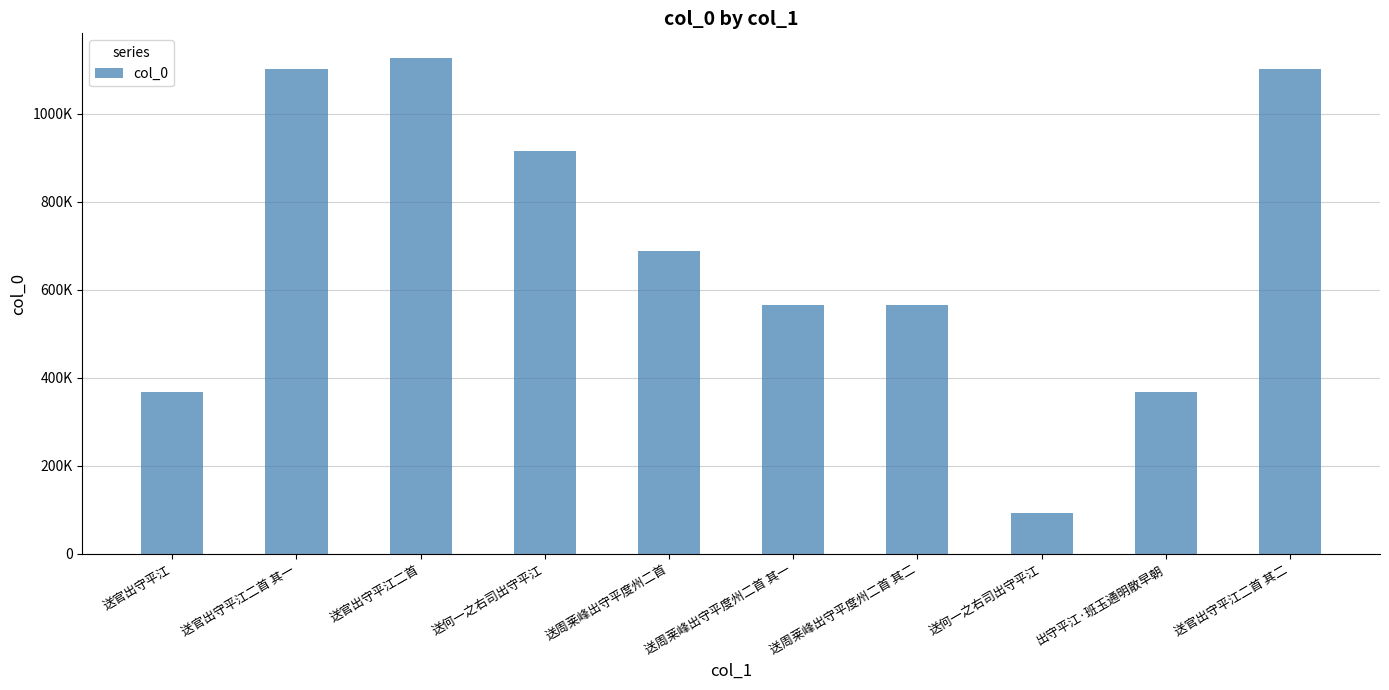

Which has a higher value, 送何一之右司出守平江 or 送何一之右司出守平江?

送何一之右司出守平江